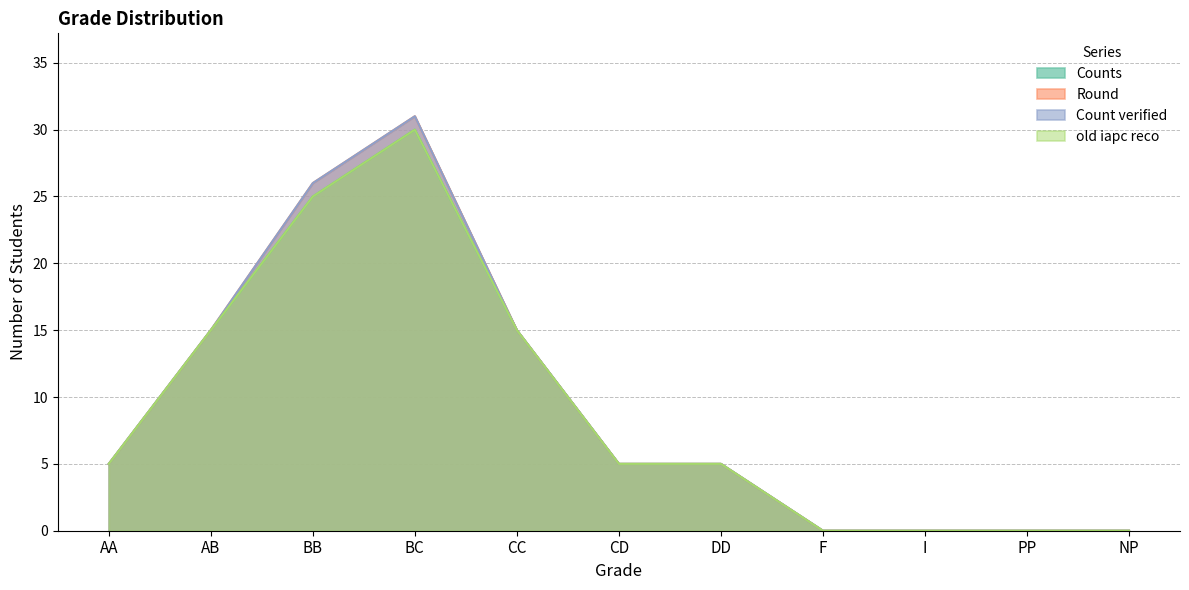

True or false: old iapc reco has more than 2 points higher than both neighbors.

False